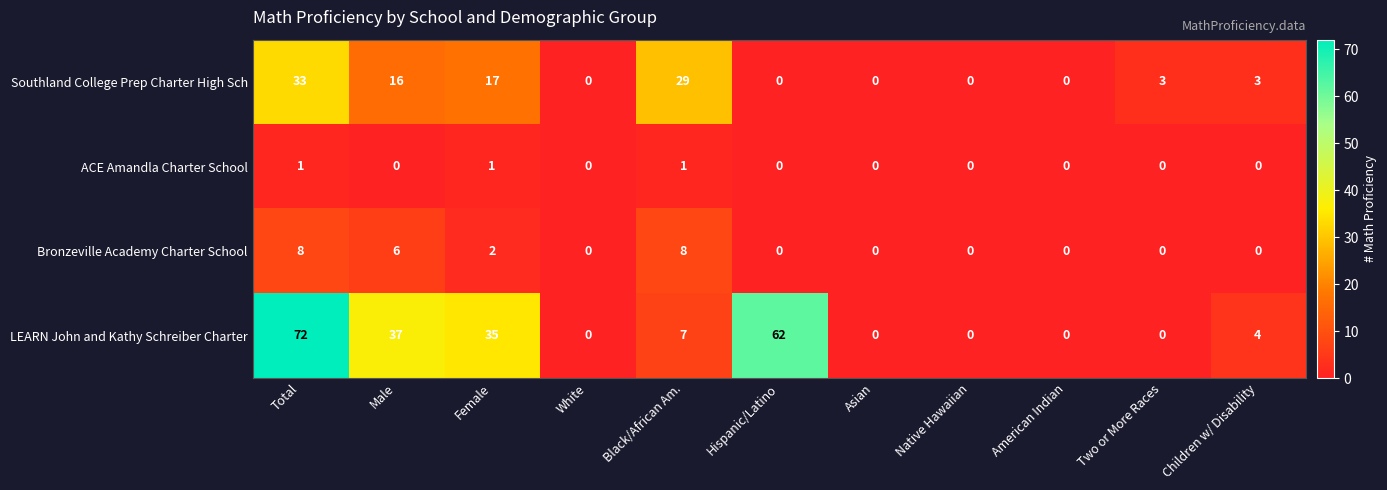

Is the value of Southland College Prep Charter High Sch at White greater than the value of ACE Amandla Charter School at Black/African Am.?

No